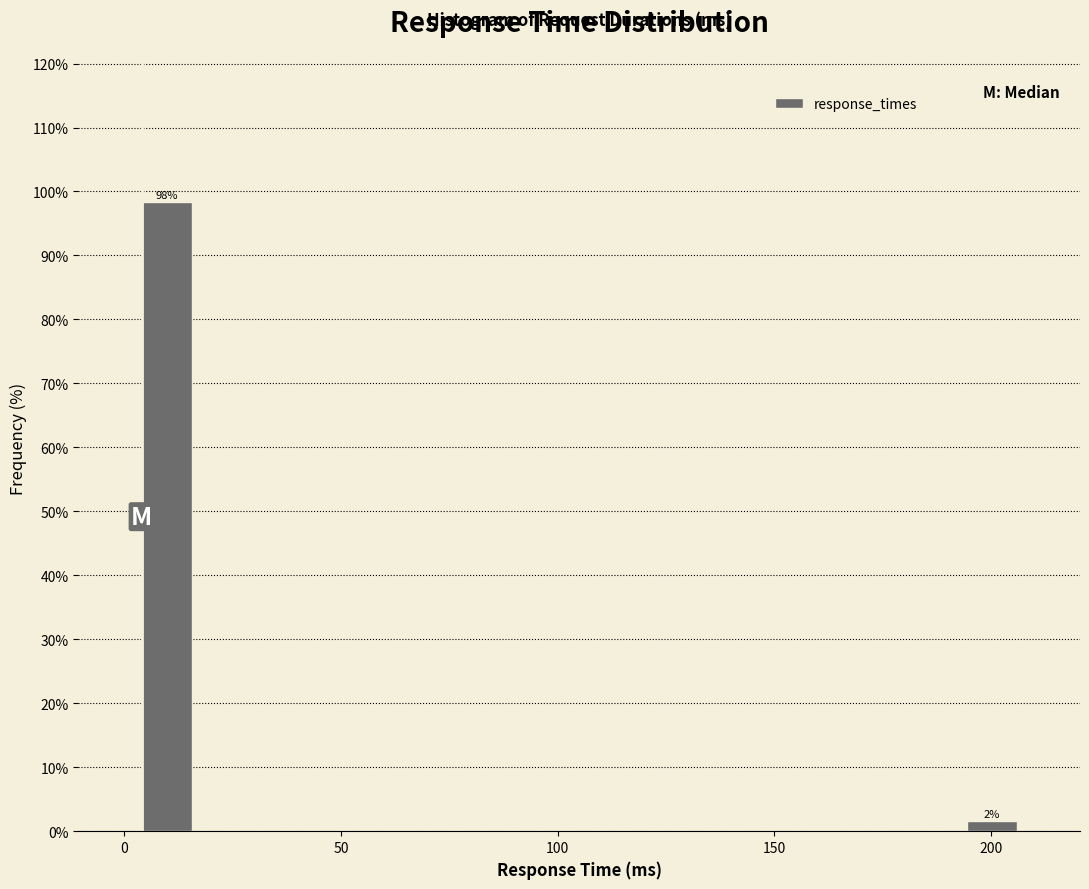

Read against the x-axis, roughly where is the centre of the tallest bar?

10